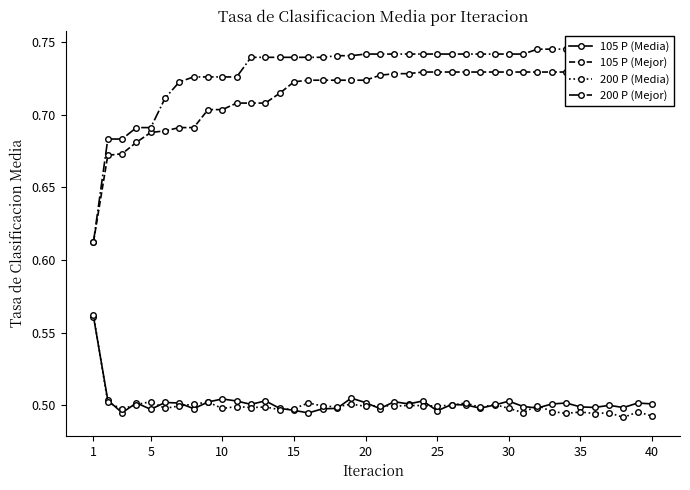

What is the highest value of the 200 P (Media) series?

0.6